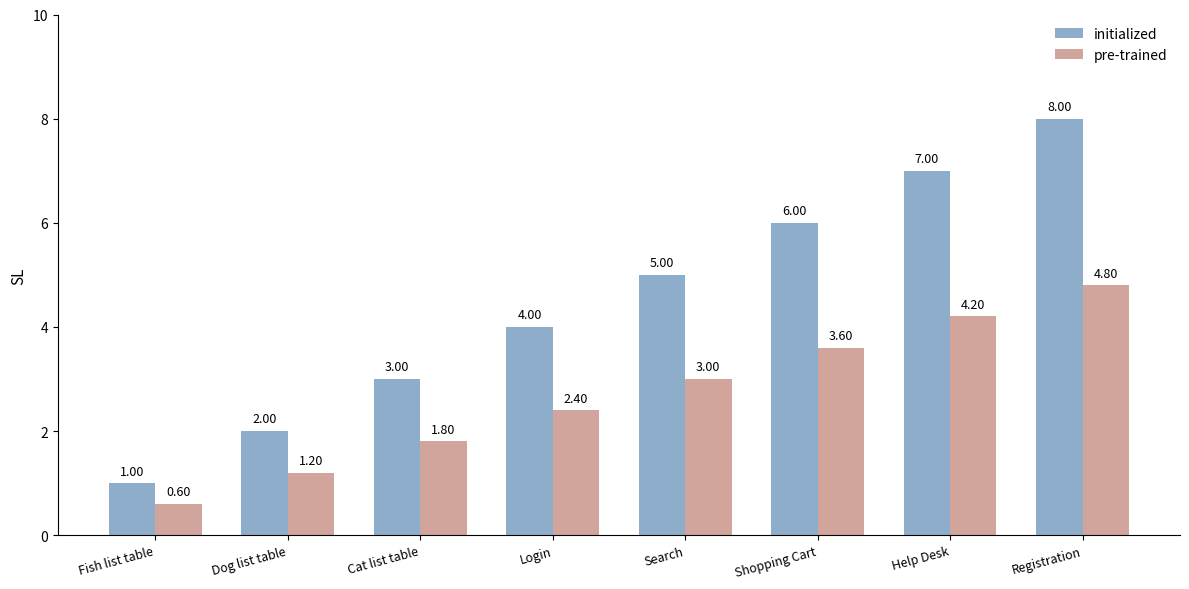

How many data points does each series have?

8